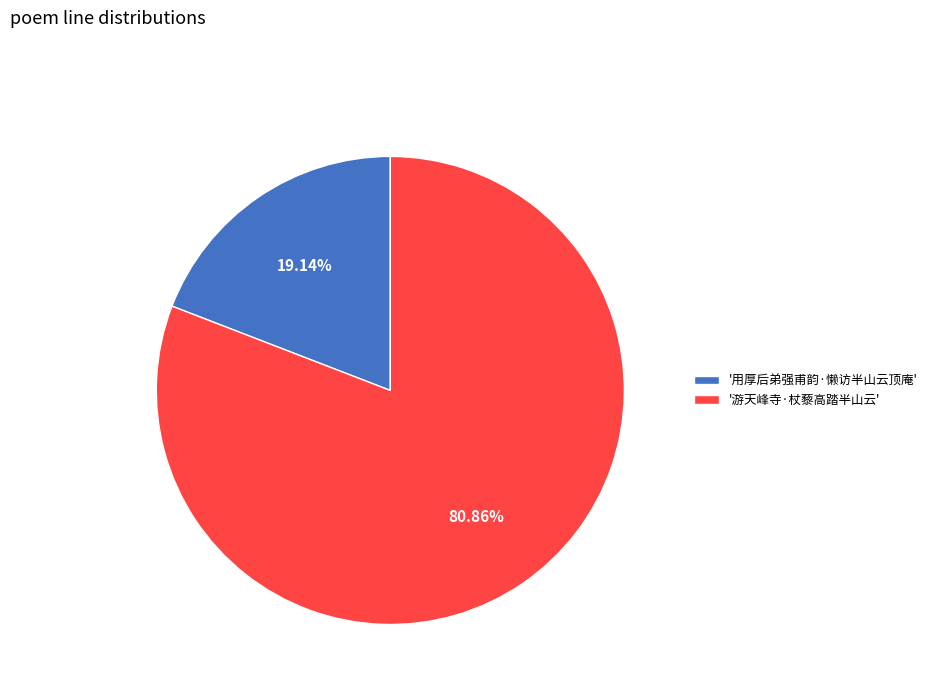

Is '游天峰寺·杖藜高踏半山云' the majority of the pie?

Yes